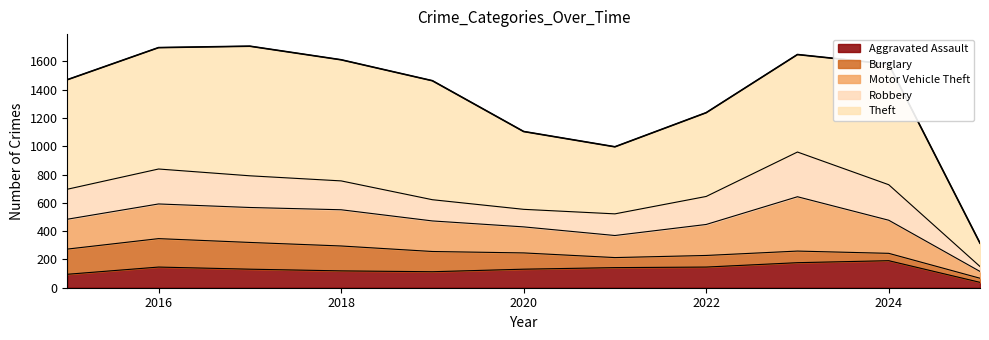

At how many categories does at least one series exceed 383?

10